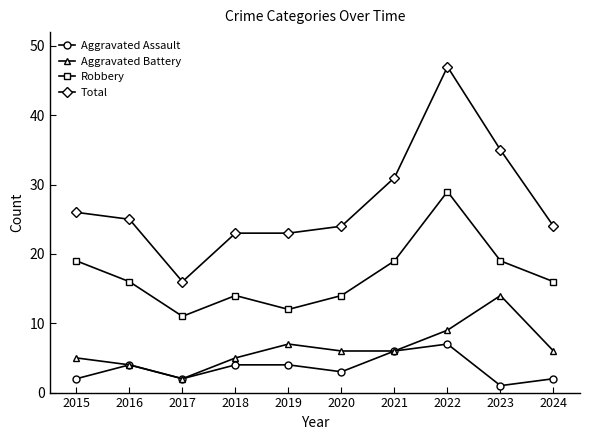

Is this an area chart (filled region under the line)?

No